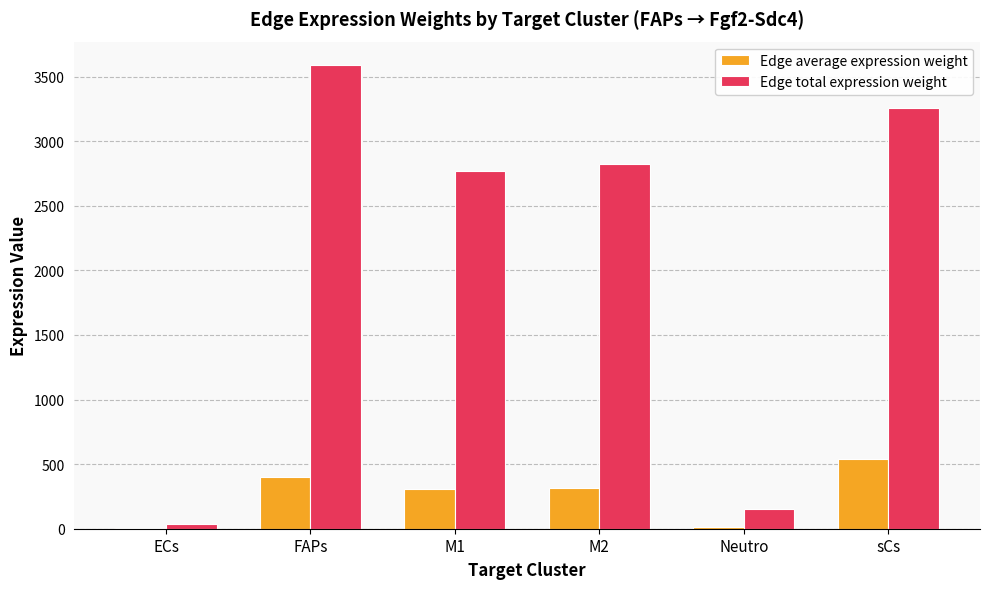

What is the greatest value displayed?

3591.8